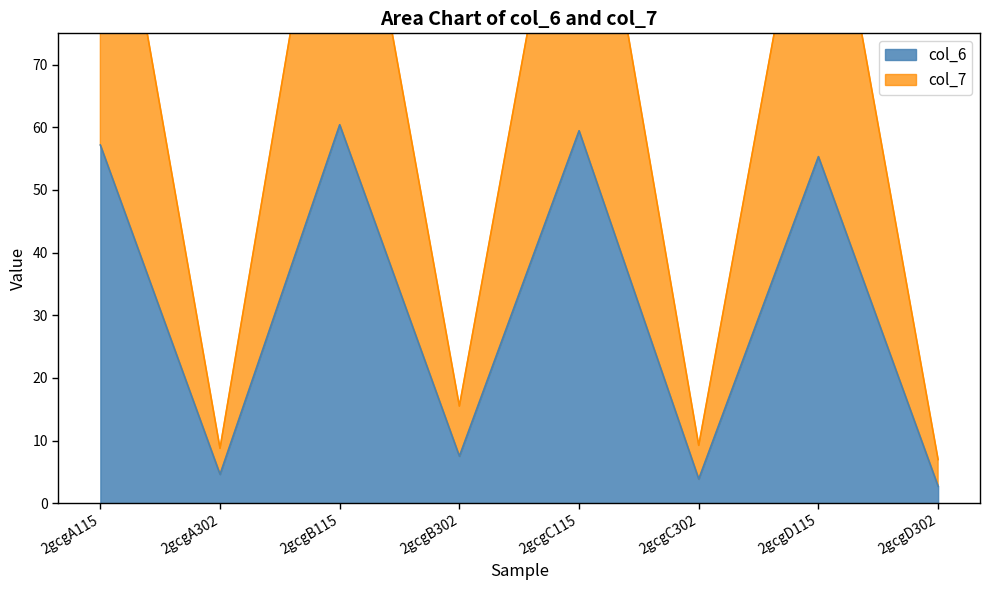

Between 2gcgB115 and 2gcgC115, which series saw the biggest shift?

col_7